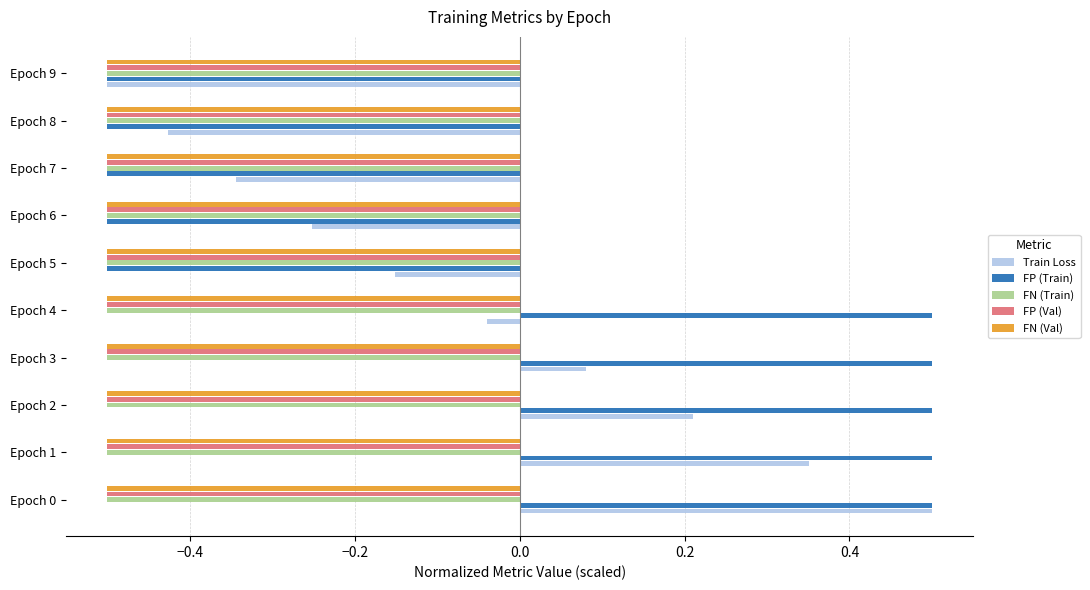

How many FP (Train) values are between 0 and 1?

5